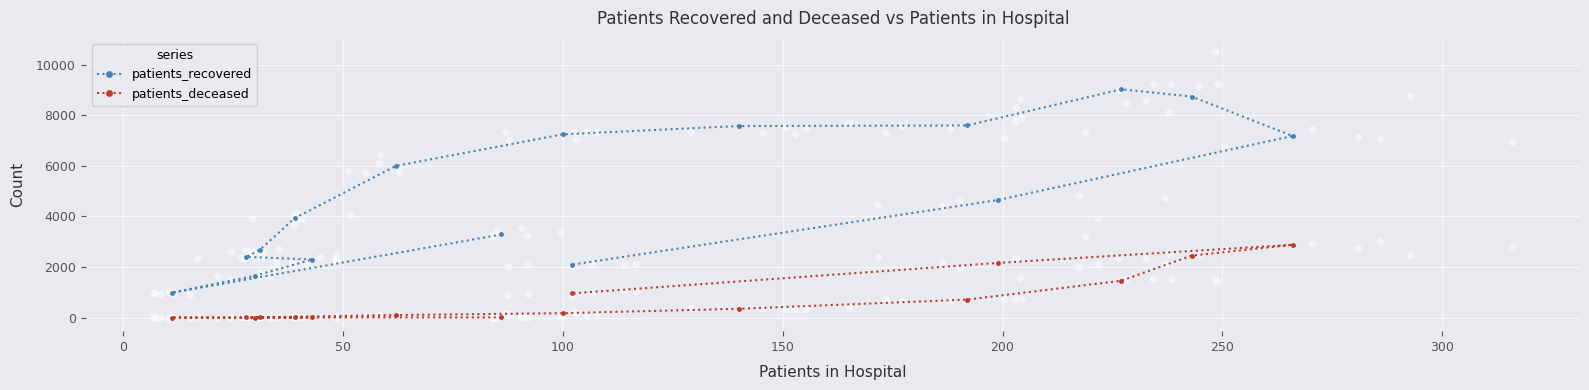

What are all the series names shown in the legend?

patients_recovered, patients_deceased